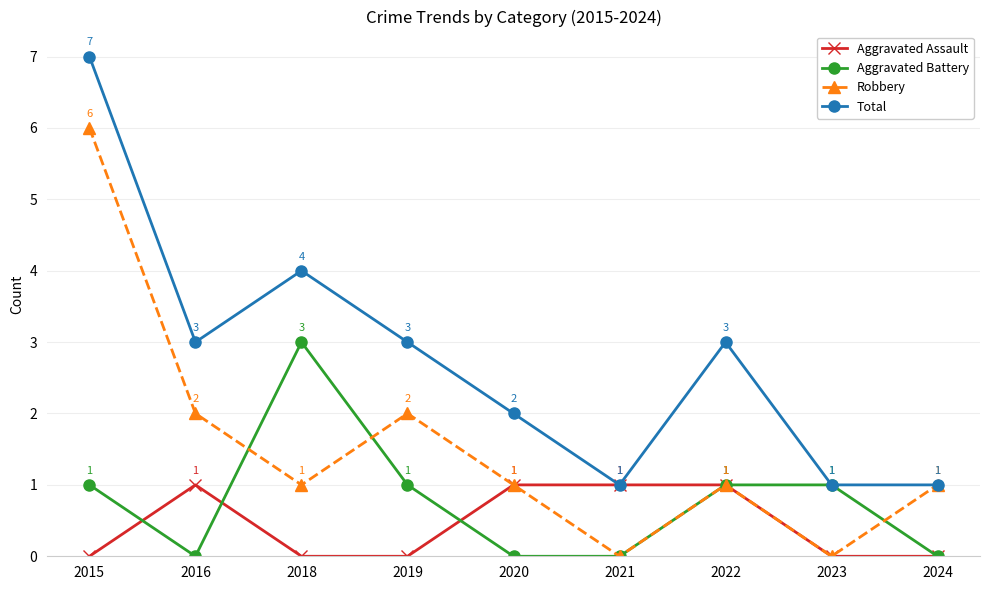

At which label is Total closest to 4?

2018